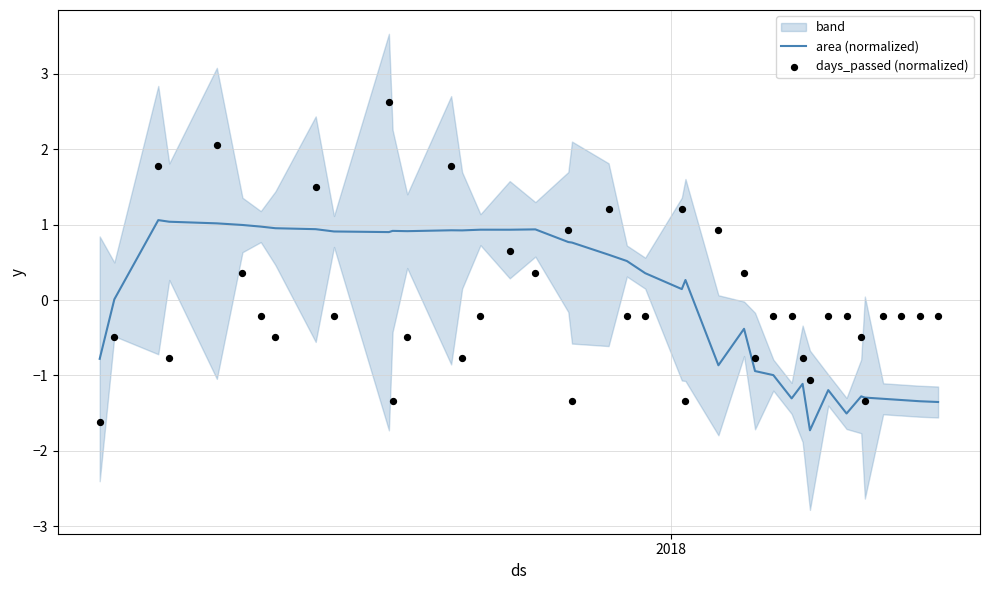

What is the highest value of the area (normalized) series?

1.1